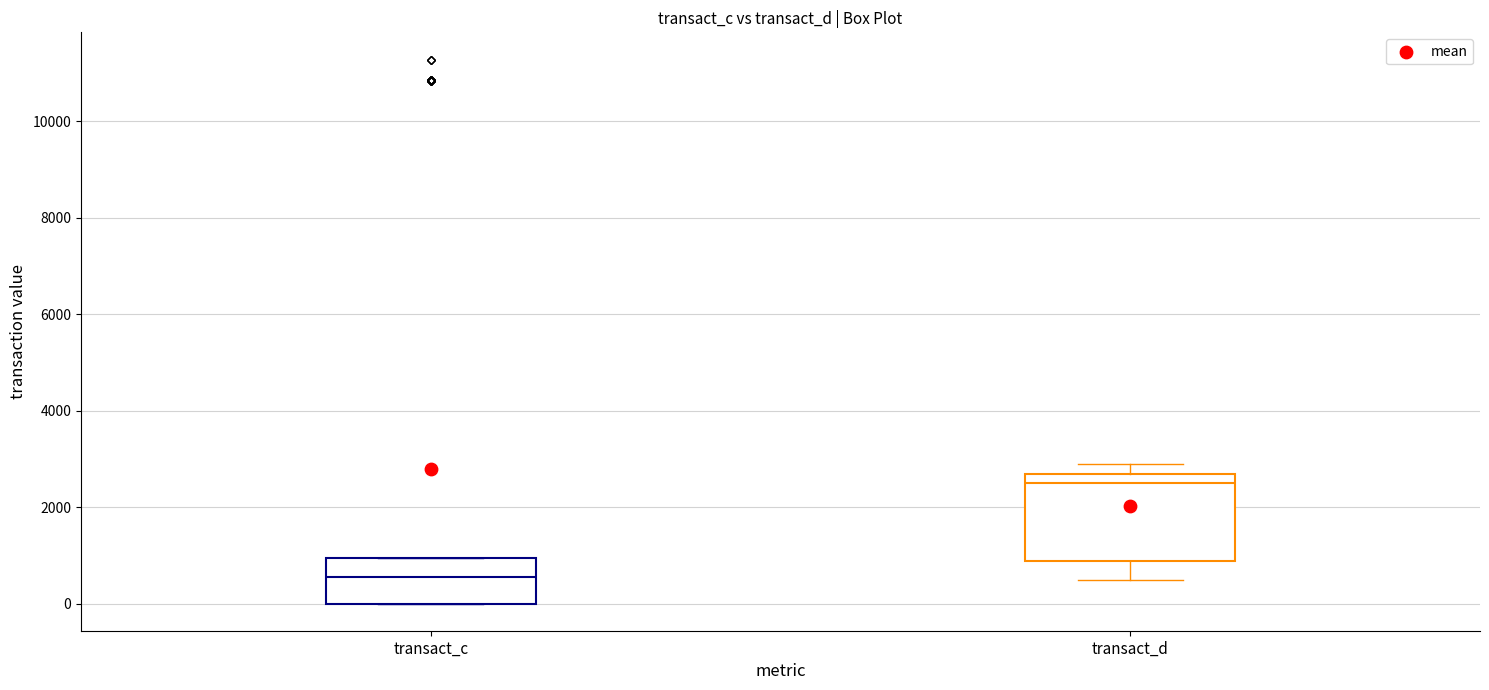

Which box's median line is the lowest?

transact_c